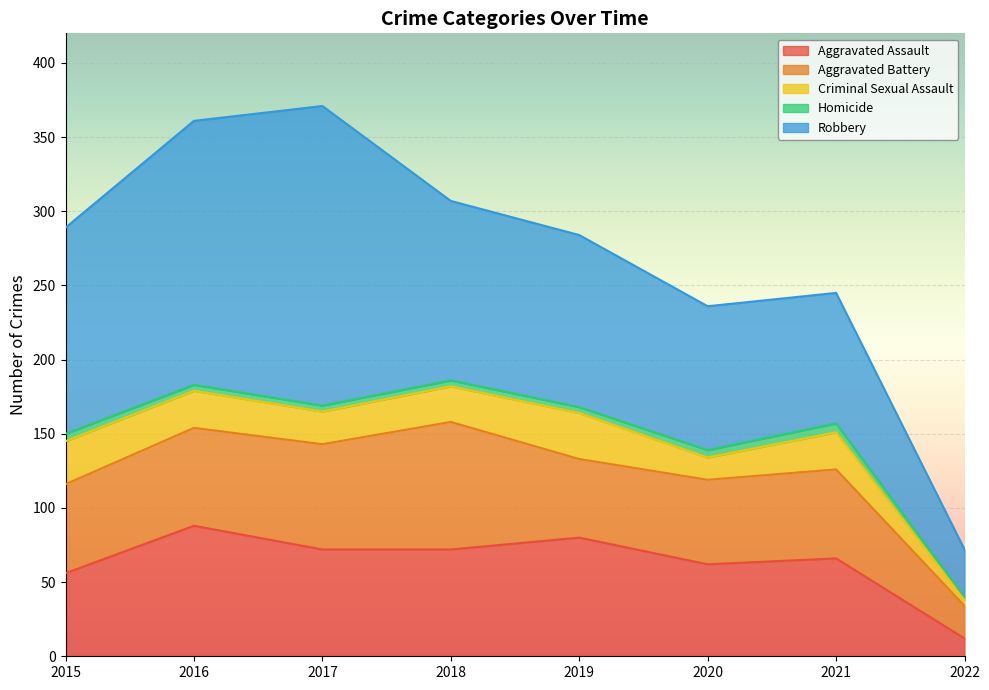

Rank the categories by Aggravated Assault value from lowest to highest.

2022, 2015, 2020, 2021, 2017, 2018, 2019, 2016